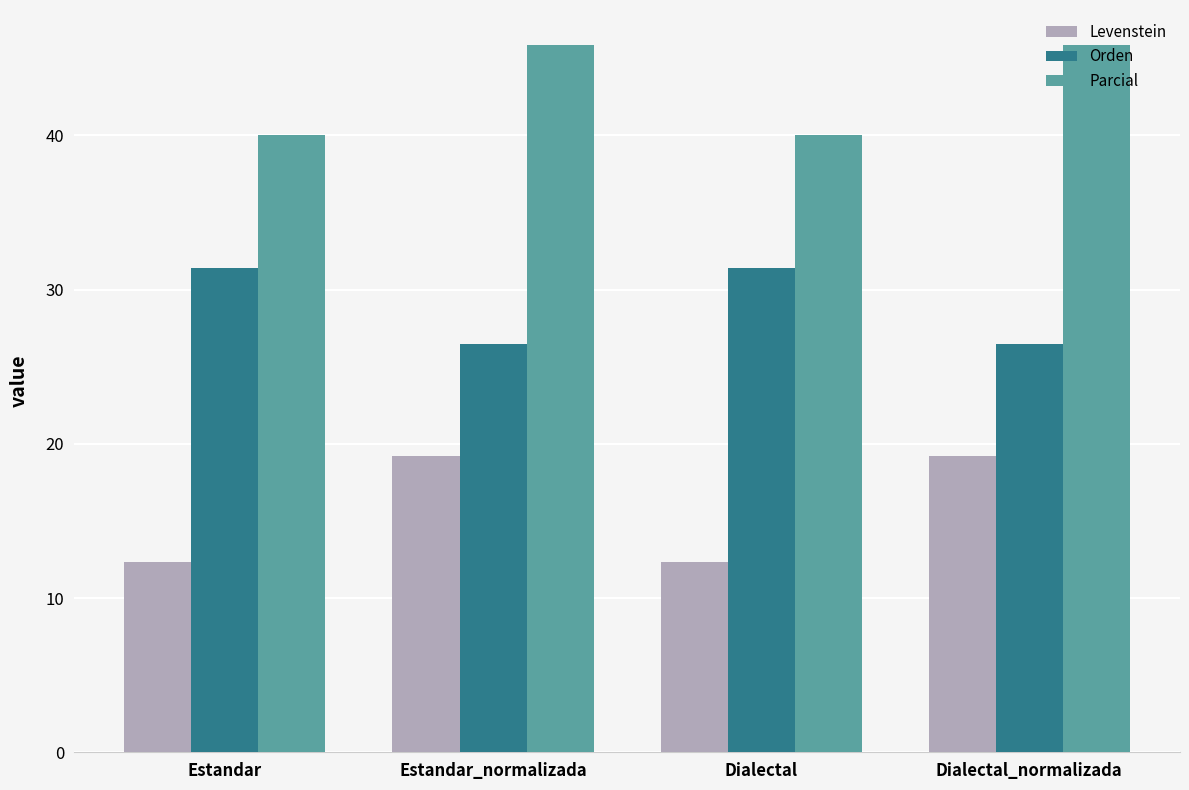

What is the average value of the Levenstein series?

15.8